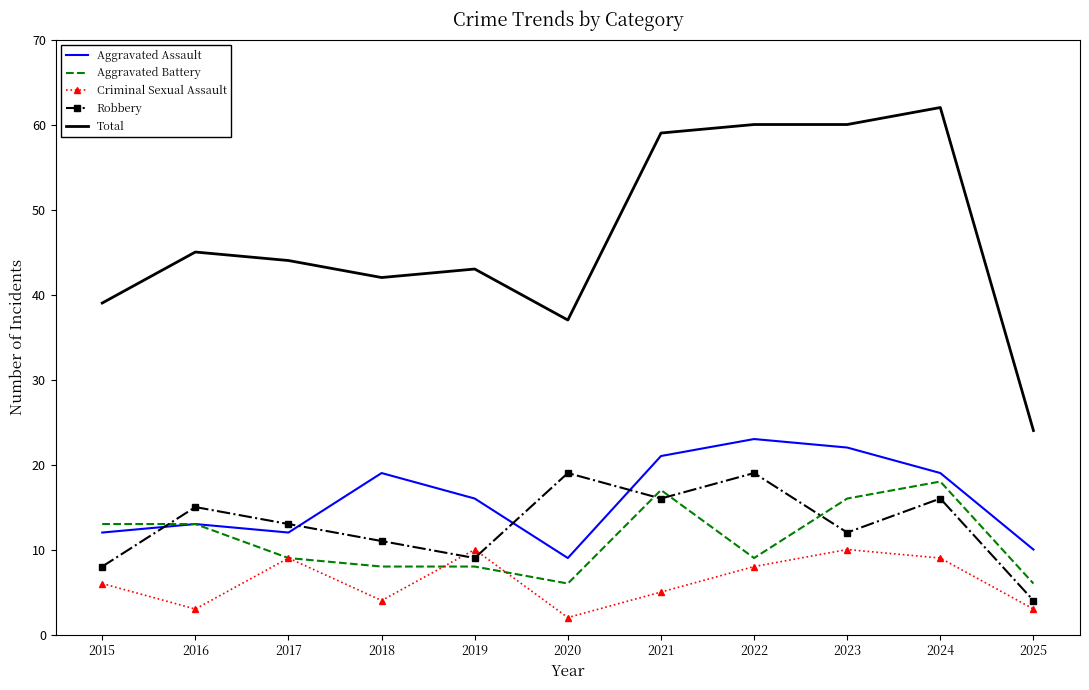

What is the difference between the maximum and minimum values in the Total series?

38